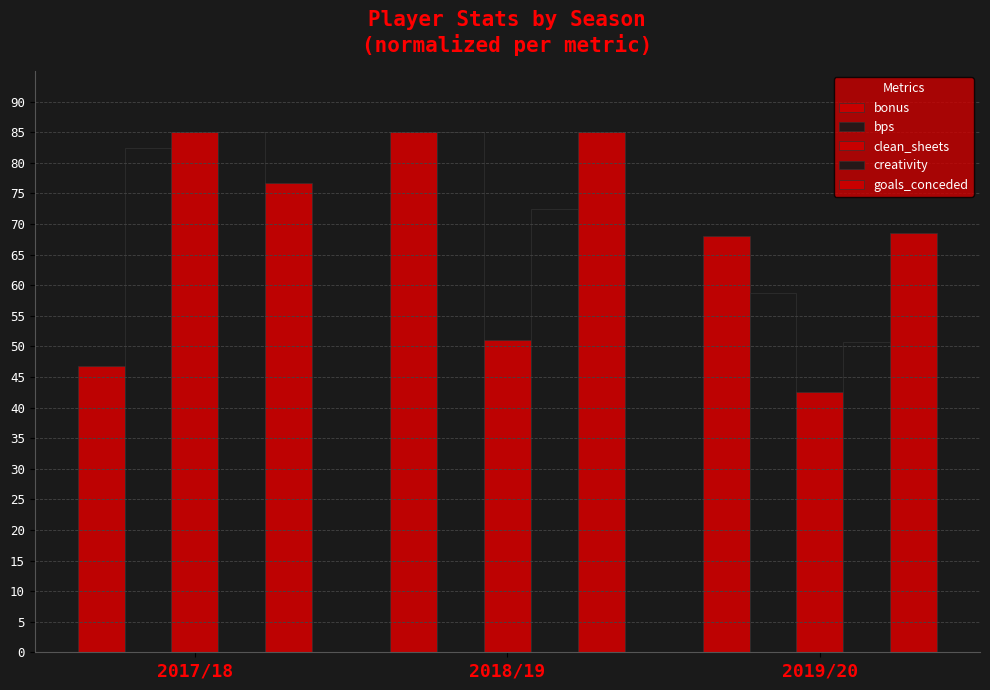

What is the label of the 1st bar from the left?

2017/18